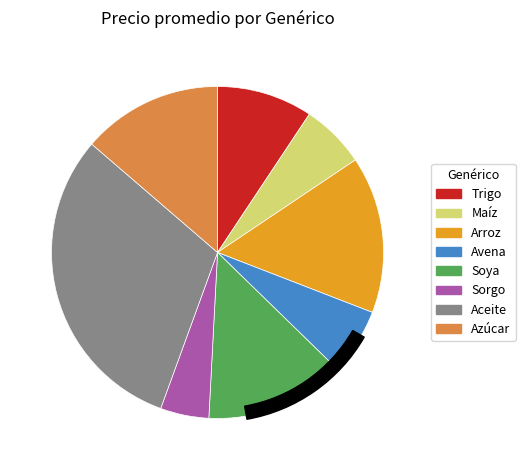

What is the change in value from Trigo to Azúcar?

+113.4